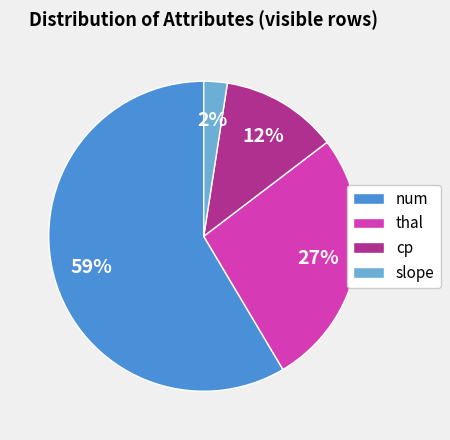

To the nearest percent, what portion does cp represent?

12%